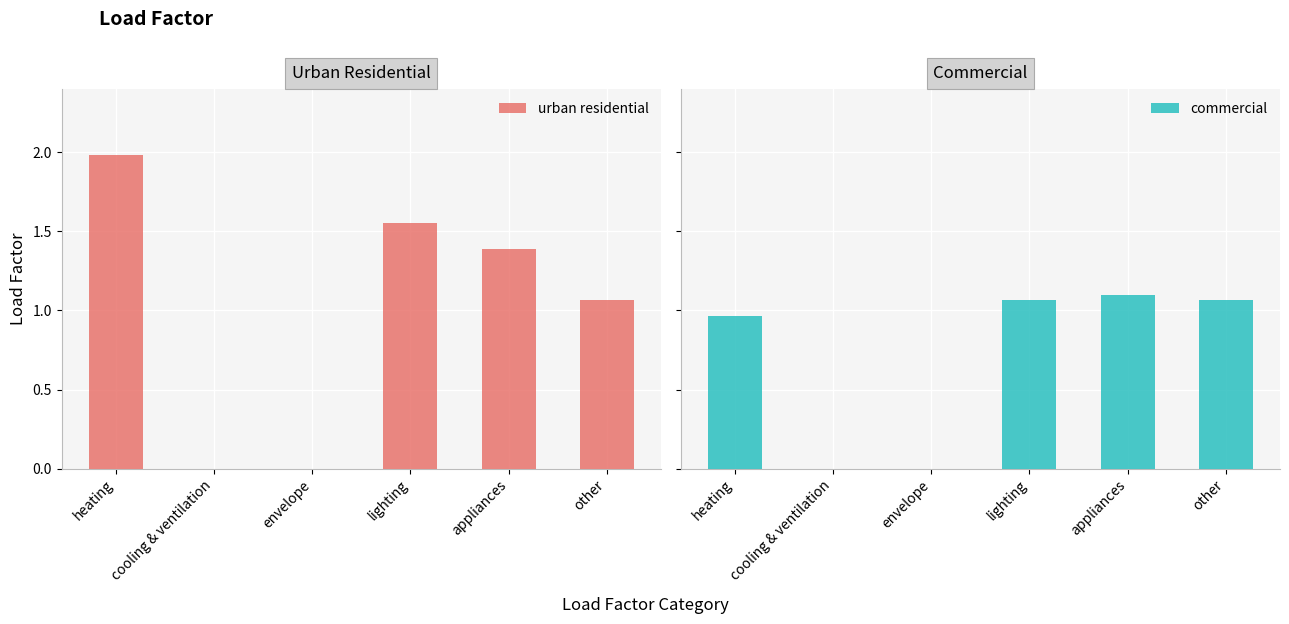

Is the value of urban residential at heating greater than the value of commercial at envelope?

Yes